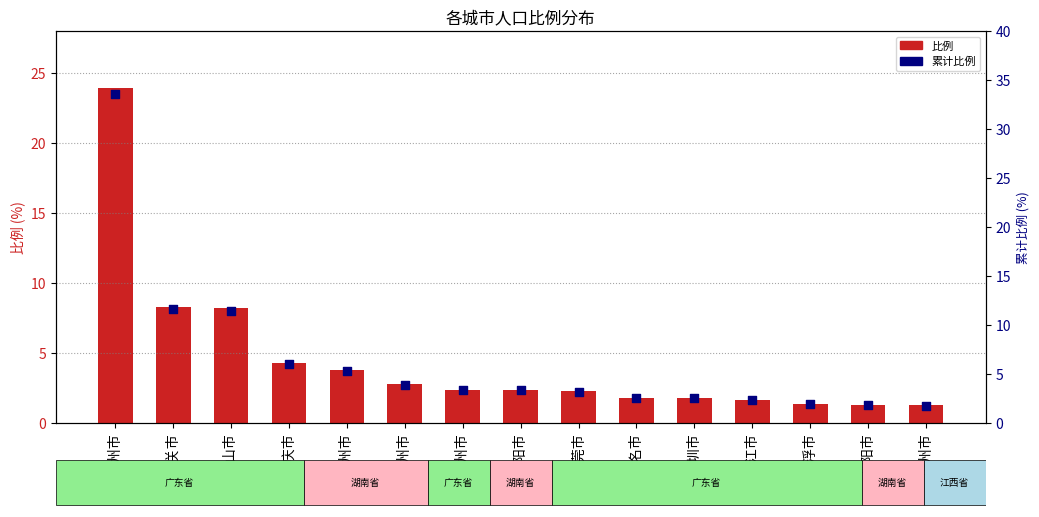

Which series has the largest Y range (max minus min)?

累计比例